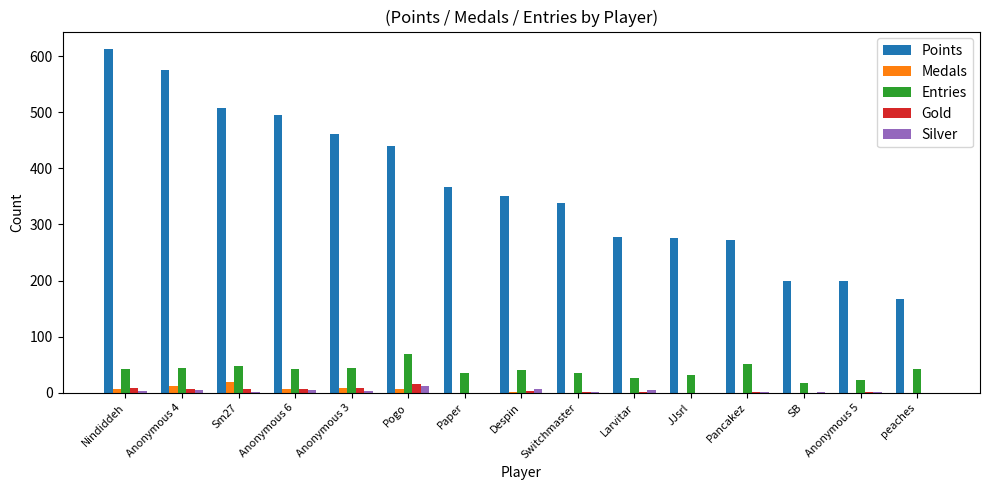

Is the value of Points at Pancakez greater than the value of Gold at Anonymous 6?

Yes